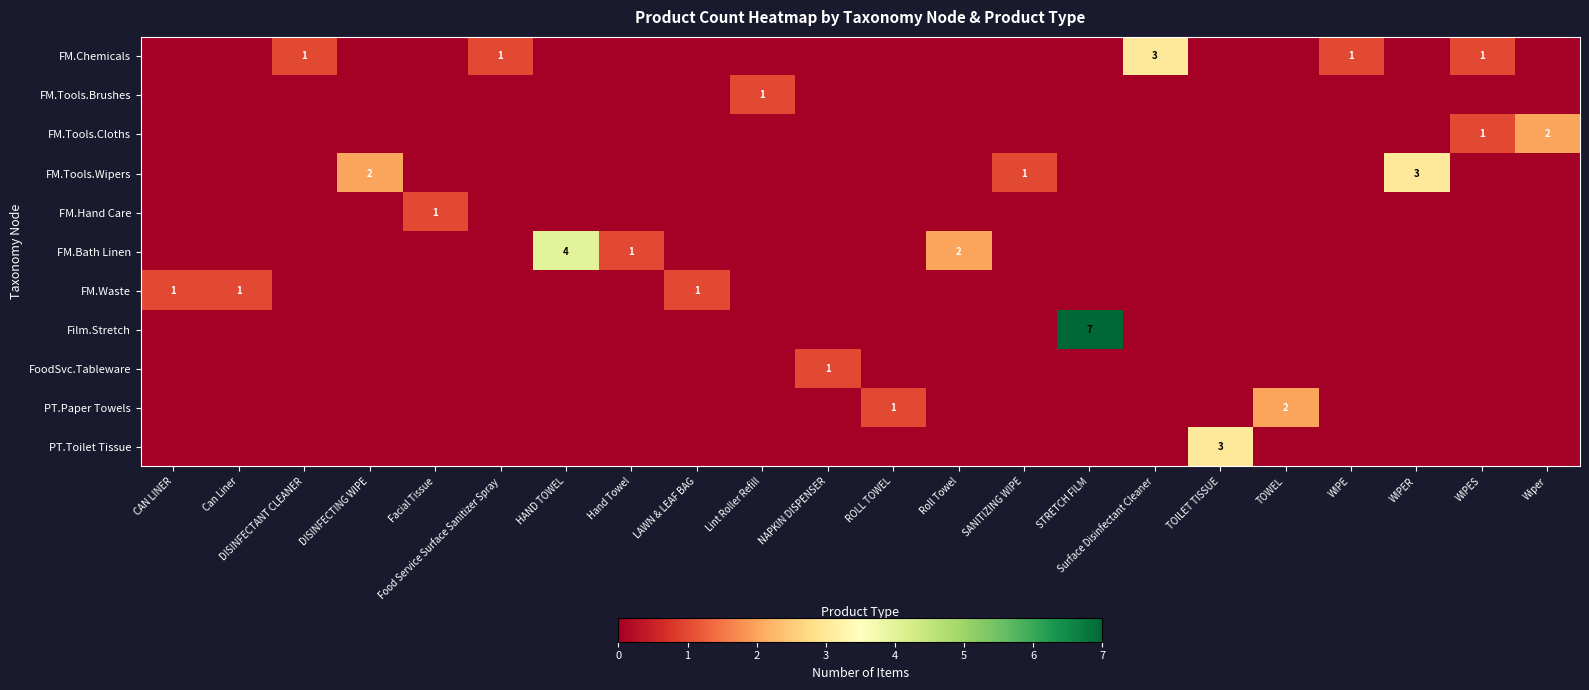

Rank the categories by row_4 value from highest to lowest.

Facial Tissue, CAN LINER, Can Liner, DISINFECTANT CLEANER, DISINFECTING WIPE, Food Service Surface Sanitizer Spray, HAND TOWEL, Hand Towel, LAWN & LEAF BAG, Lint Roller Refill, NAPKIN DISPENSER, ROLL TOWEL, Roll Towel, SANITIZING WIPE, STRETCH FILM, Surface Disinfectant Cleaner, TOILET TISSUE, TOWEL, WIPE, WIPER, WIPES, Wiper